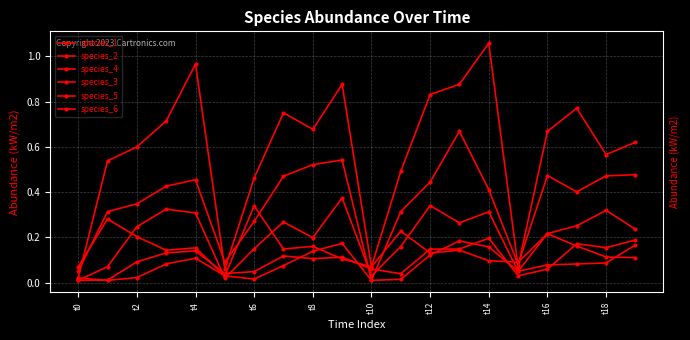

Does the chart have visible grid lines?

Yes